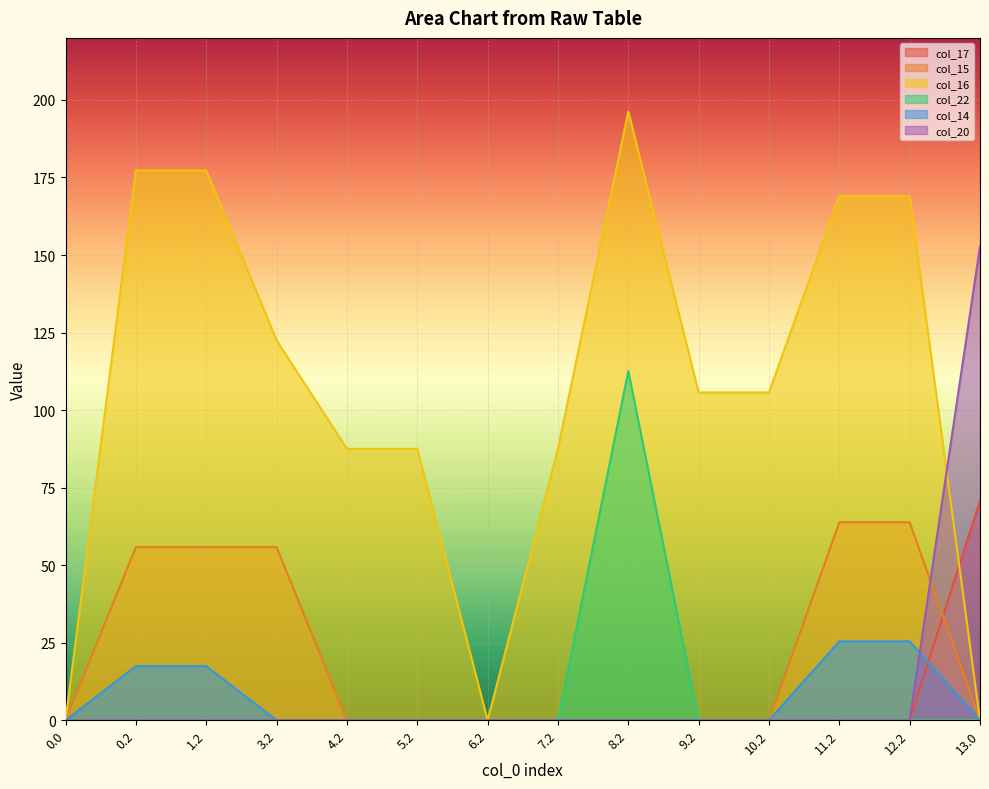

Is it true that col_15 equals 81.4 at 3.2?

False